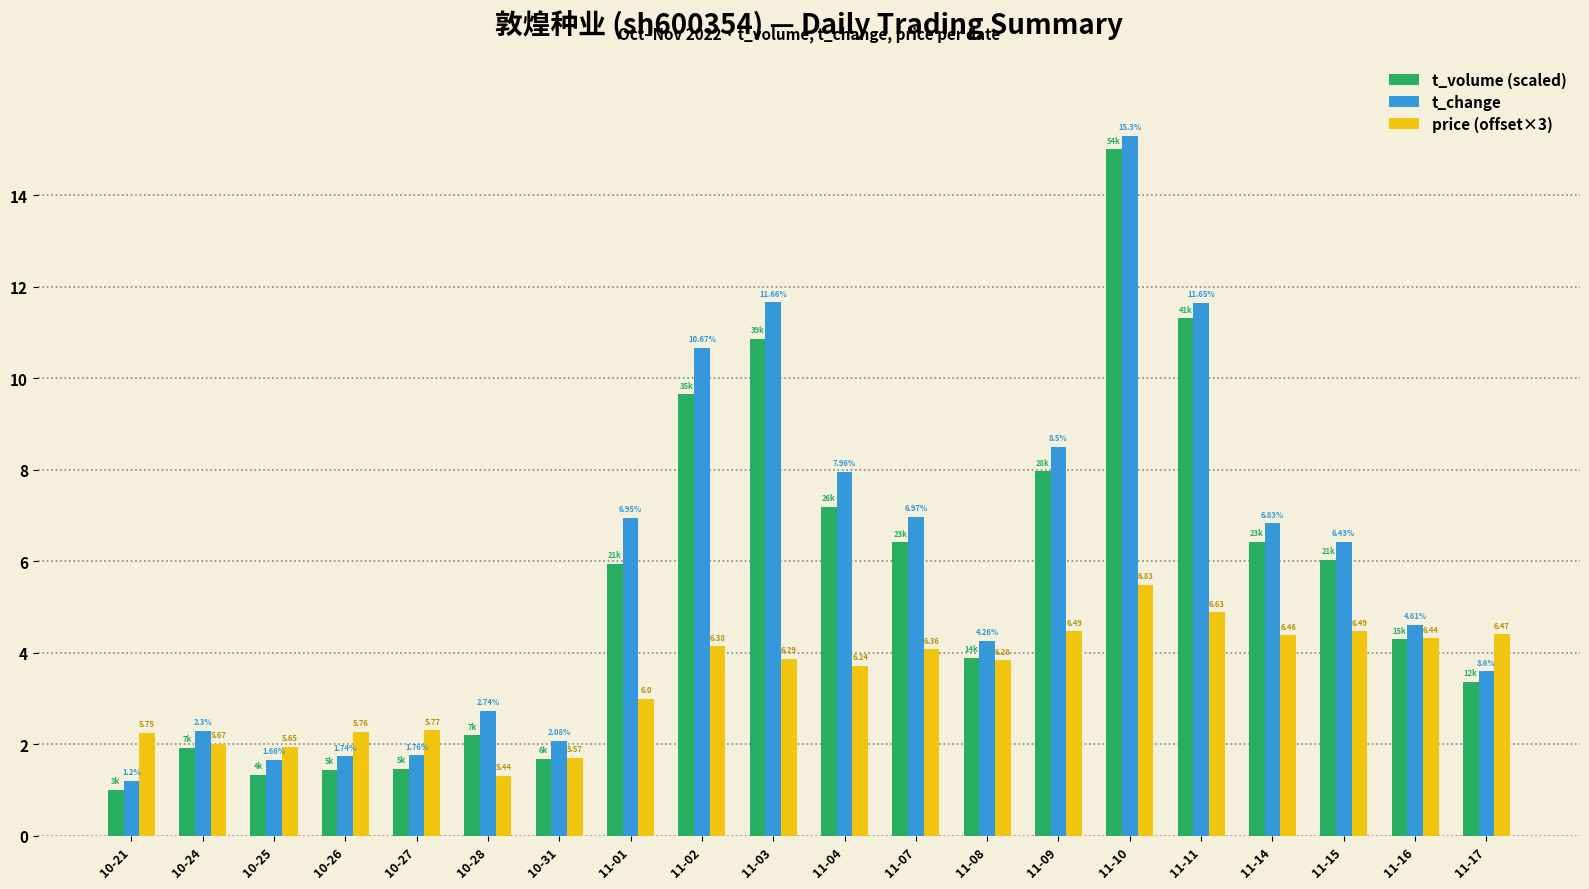

At which category is the sum across all series the highest?

11-10